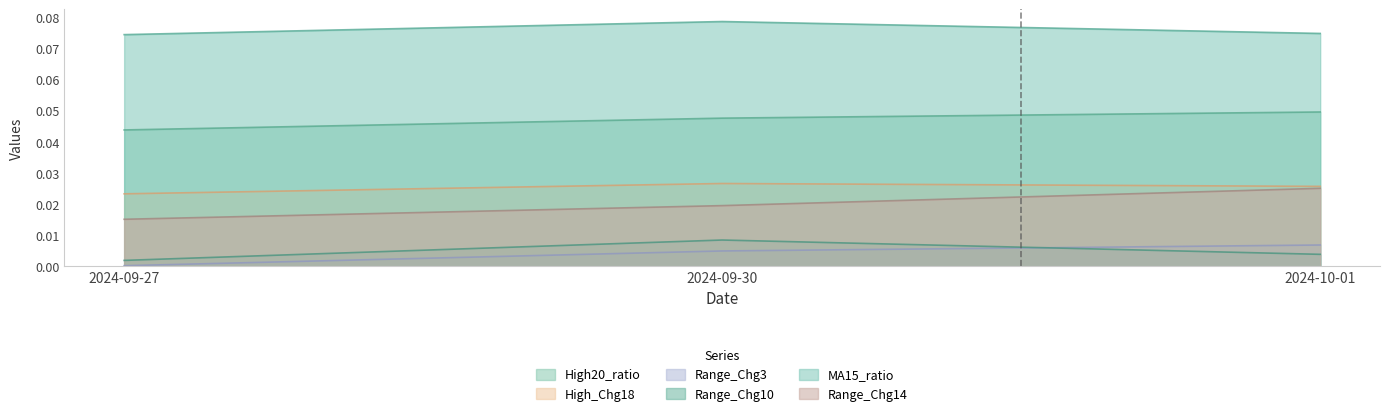

Is it true that Range_Chg3 equals 0.0 at 2024-09-27?

True